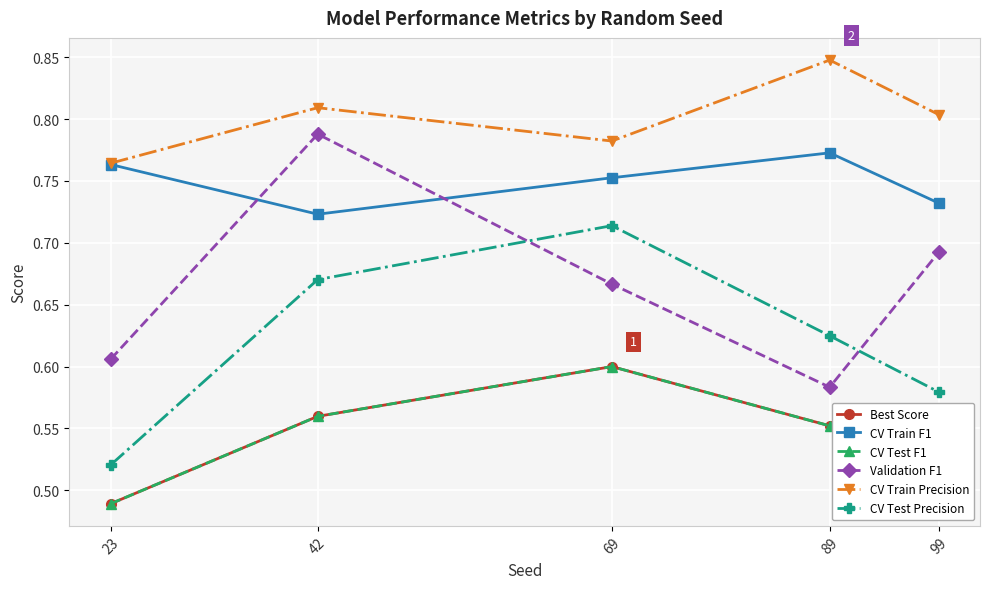

Which series has the largest total across all categories?

CV Train Precision